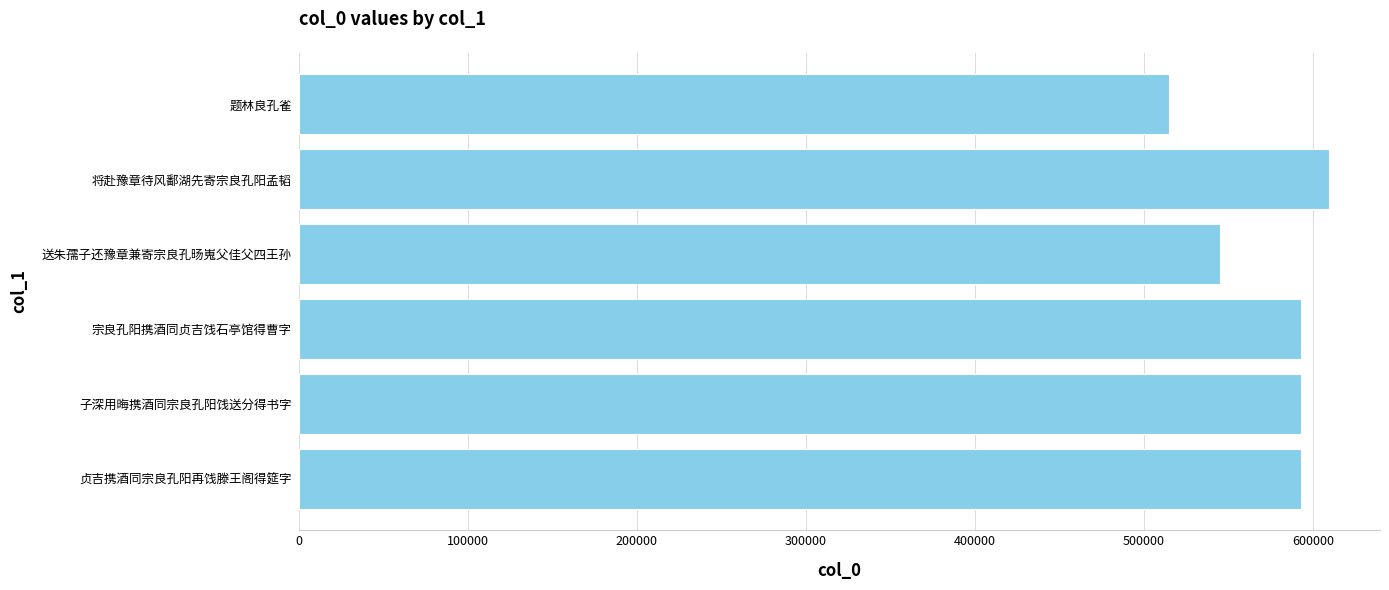

True or false: the data shows 860119 at 子深用晦携酒同宗良孔阳饯送分得书字.

False